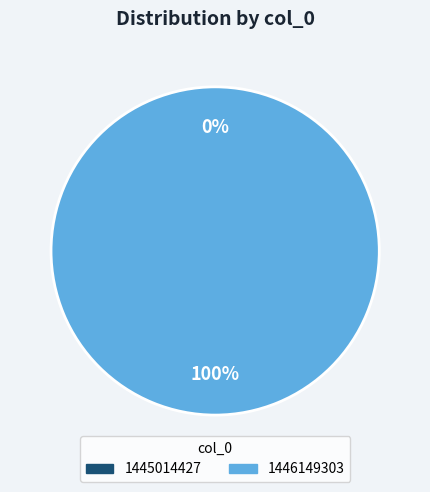

Which category accounts for the majority?

1446149303